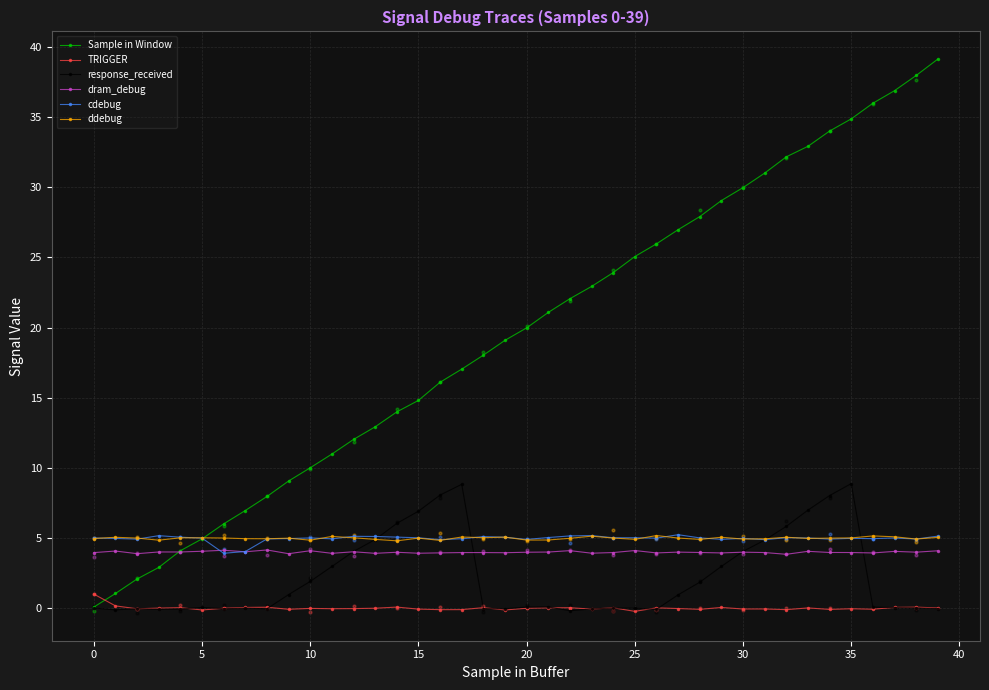

At which category is the sum across all series the highest?

35